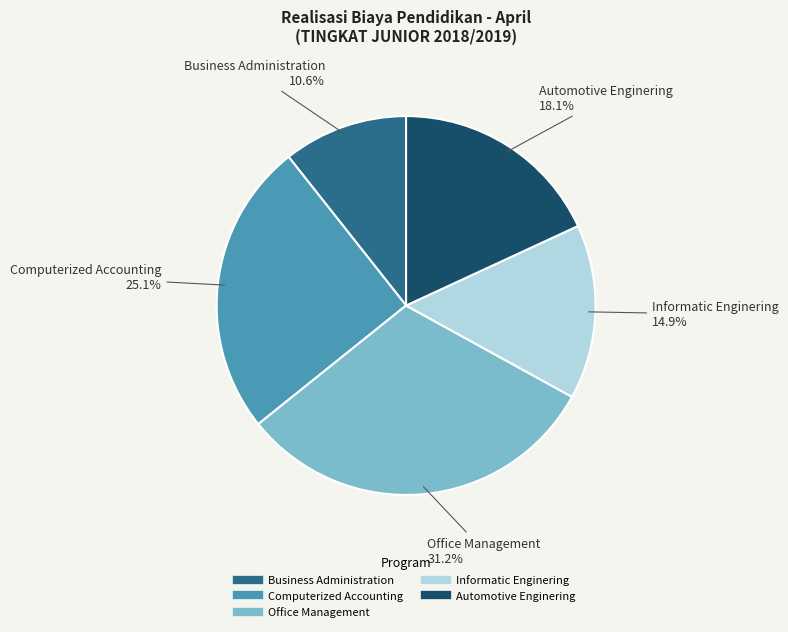

To the nearest percent, what is the difference between the largest and smallest slice percentages?

21%